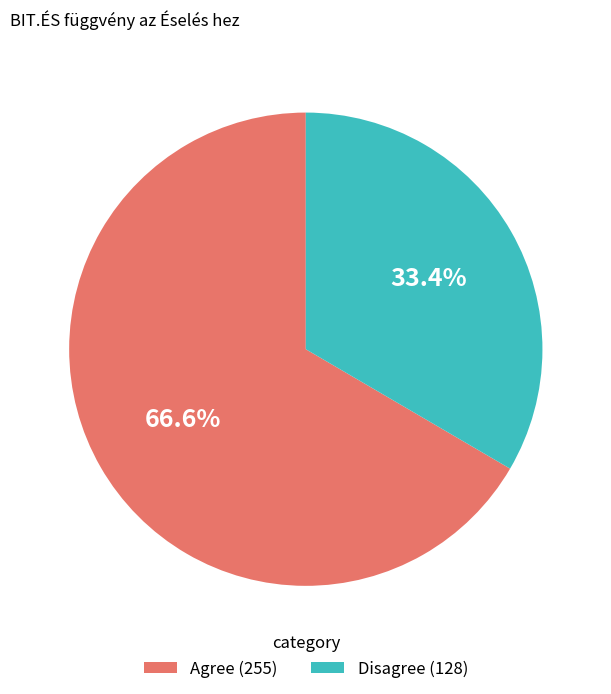

Which slice is the smallest?

Disagree (128)